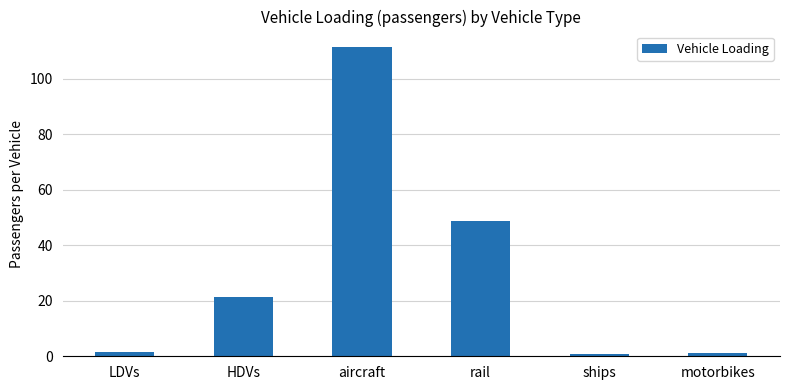

What is the minimum value shown in the chart?

1.0